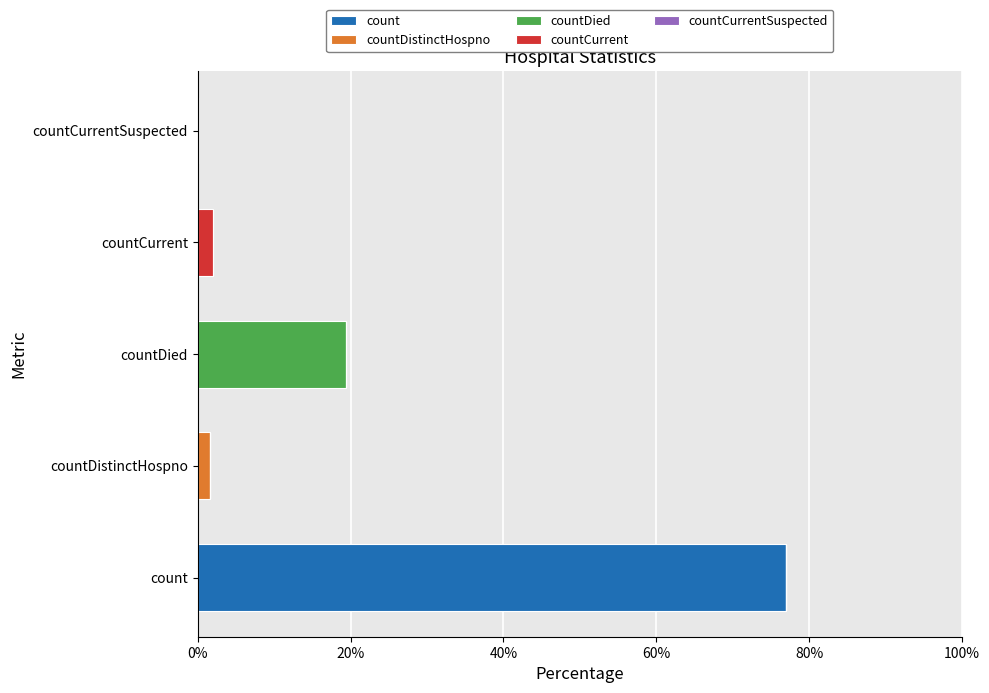

What is the total value across all series at count?

76.9